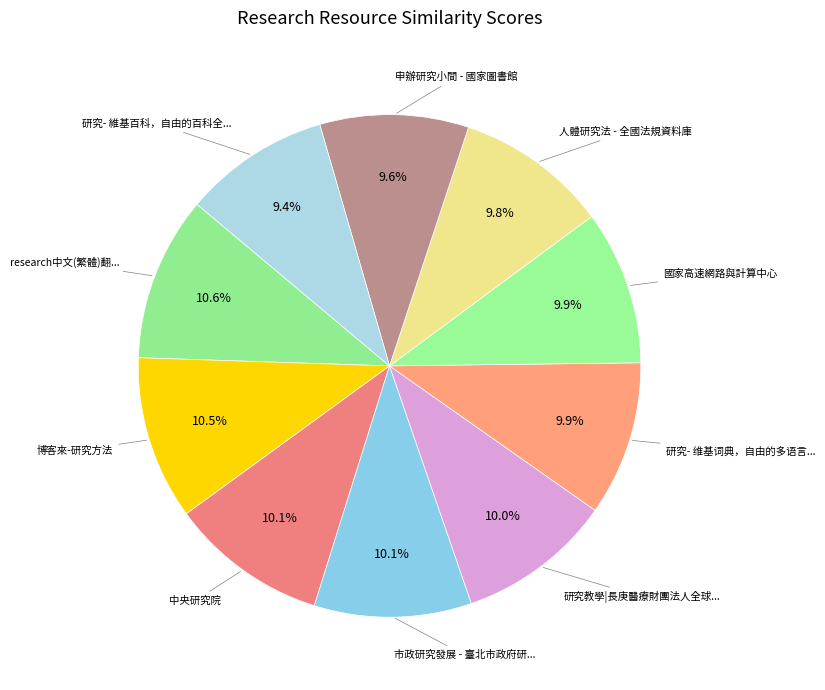

Rank the categories by value from highest to lowest.

research中文(繁體)翻譯：劍橋詞典, 博客來-研究方法, 中央研究院, 市政研究發展 - 臺北市政府研究發展考核委員會, 研究教學|長庚醫療財團法人全球資訊網, 研究- 维基词典，自由的多语言词典, 國家高速網路與計算中心, 人體研究法 - 全國法規資料庫, 申辦研究小間 - 國家圖書館, 研究- 維基百科，自由的百科全書